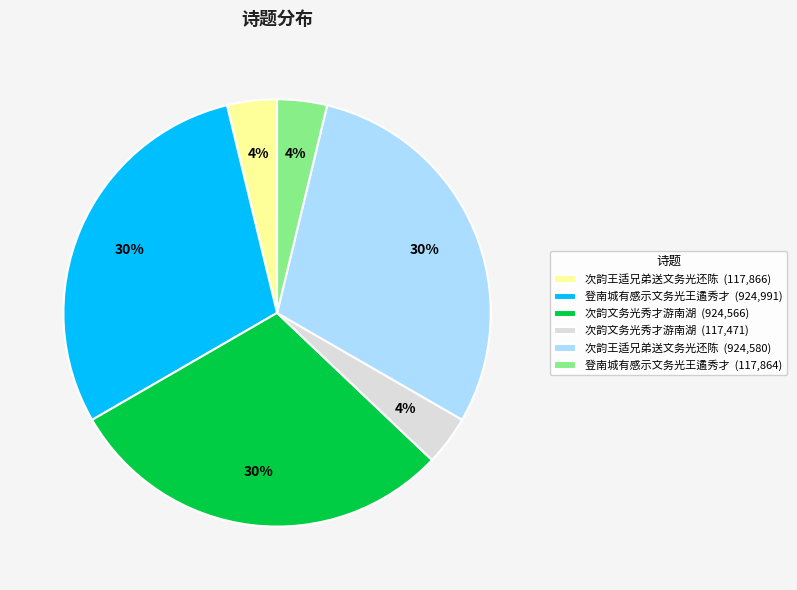

Which has a higher value, 登南城有感示文务光王遹秀才 (117,864) or 登南城有感示文务光王遹秀才 (924,991)?

登南城有感示文务光王遹秀才 (924,991)